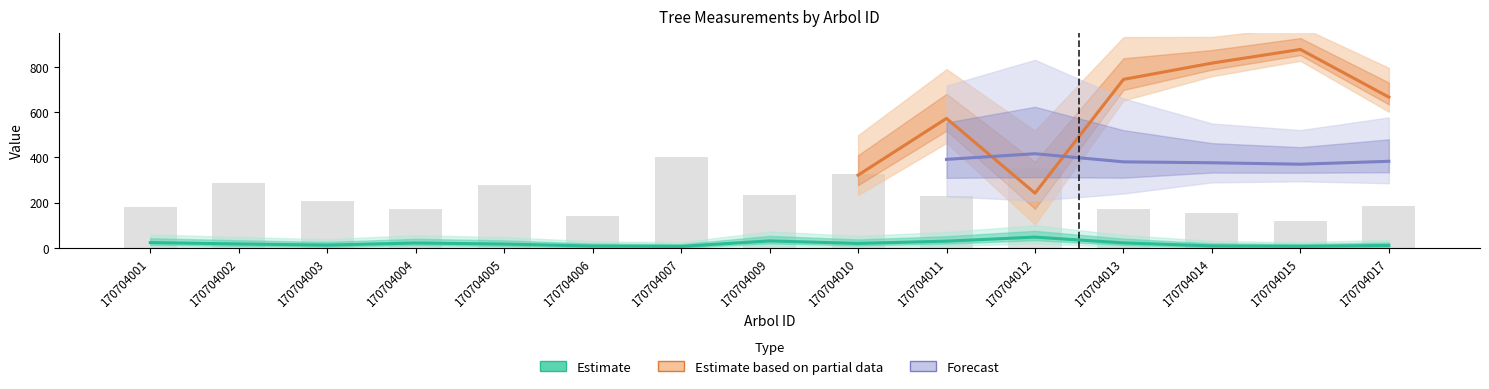

Reading left to right, list all the values displayed in this chart.

dbh: 170704001=22.8	170704002=16.8	170704003=11.8	170704004=21.0	170704005=16.3	170704006=7.7	170704007=6.0	170704009=30.3	170704010=19.2	170704011=29.2	170704012=47.1	170704013=21.5	170704014=8.3	170704015=6.2	170704017=10.3
bal: 170704001=182.5	170704002=287.5	170704003=207.5	170704004=170.0	170704005=280.0	170704006=142.5	170704007=402.5	170704009=235.0	170704010=325.0	170704011=227.5	170704012=352.5	170704013=172.5	170704014=152.5	170704015=120.0	170704017=185.0